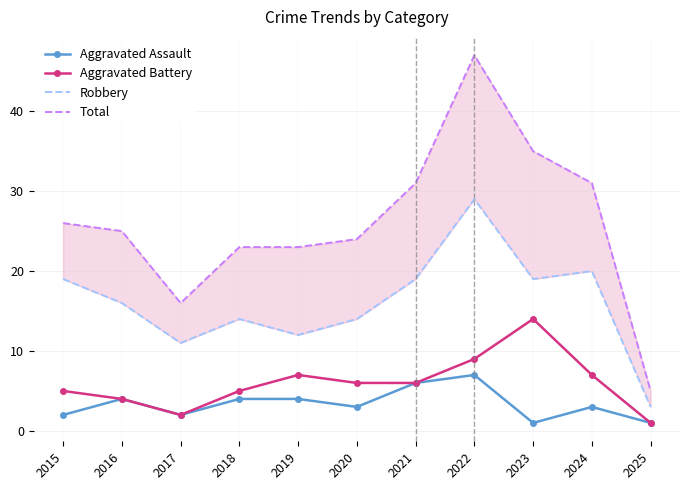

Rank the categories by Aggravated Assault value from highest to lowest.

2022, 2021, 2016, 2018, 2019, 2020, 2024, 2015, 2017, 2023, 2025